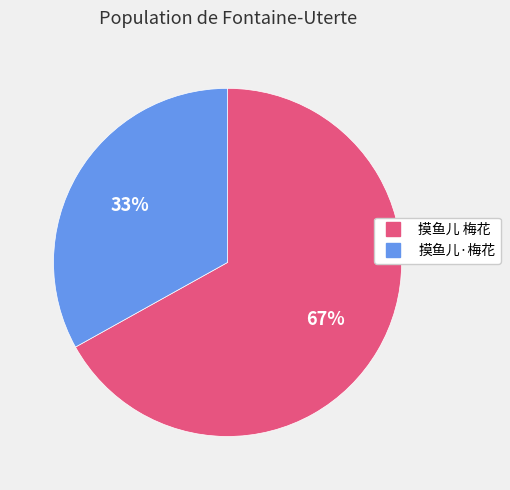

How many segments does this pie chart have?

2